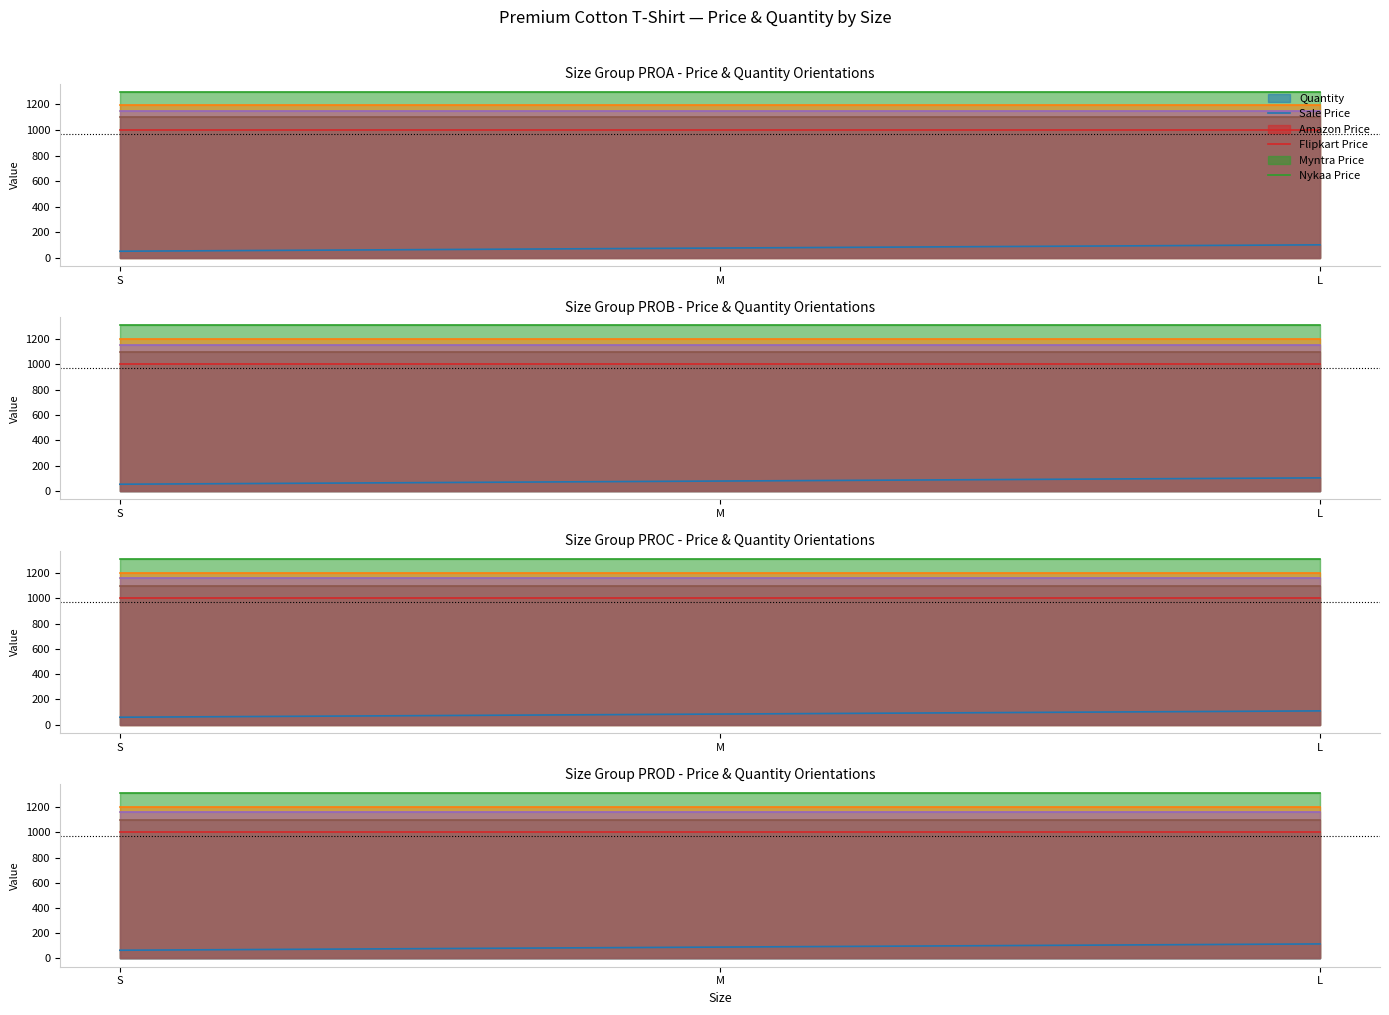

At which label does Flipkart Price reach its peak?

S